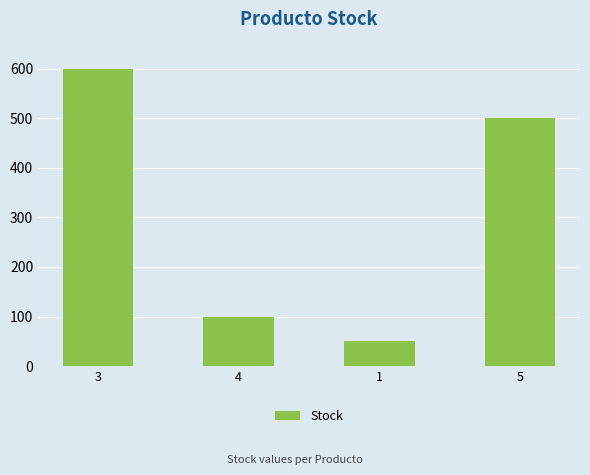

Is it true that the value at 4 is 22?

False